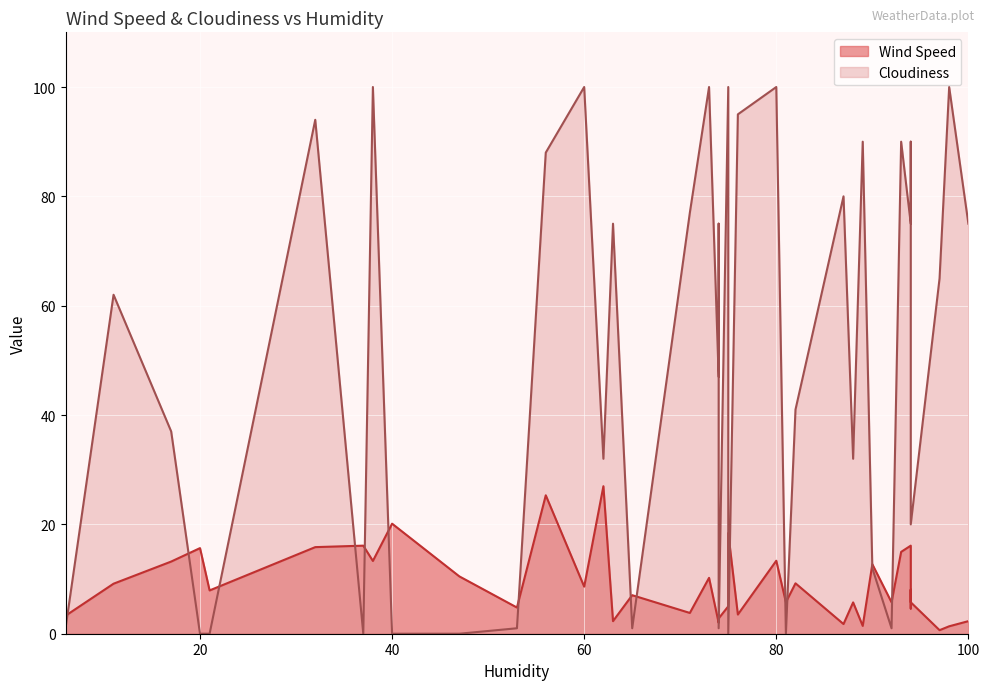

Which category has the highest value in the Wind Speed series?

62